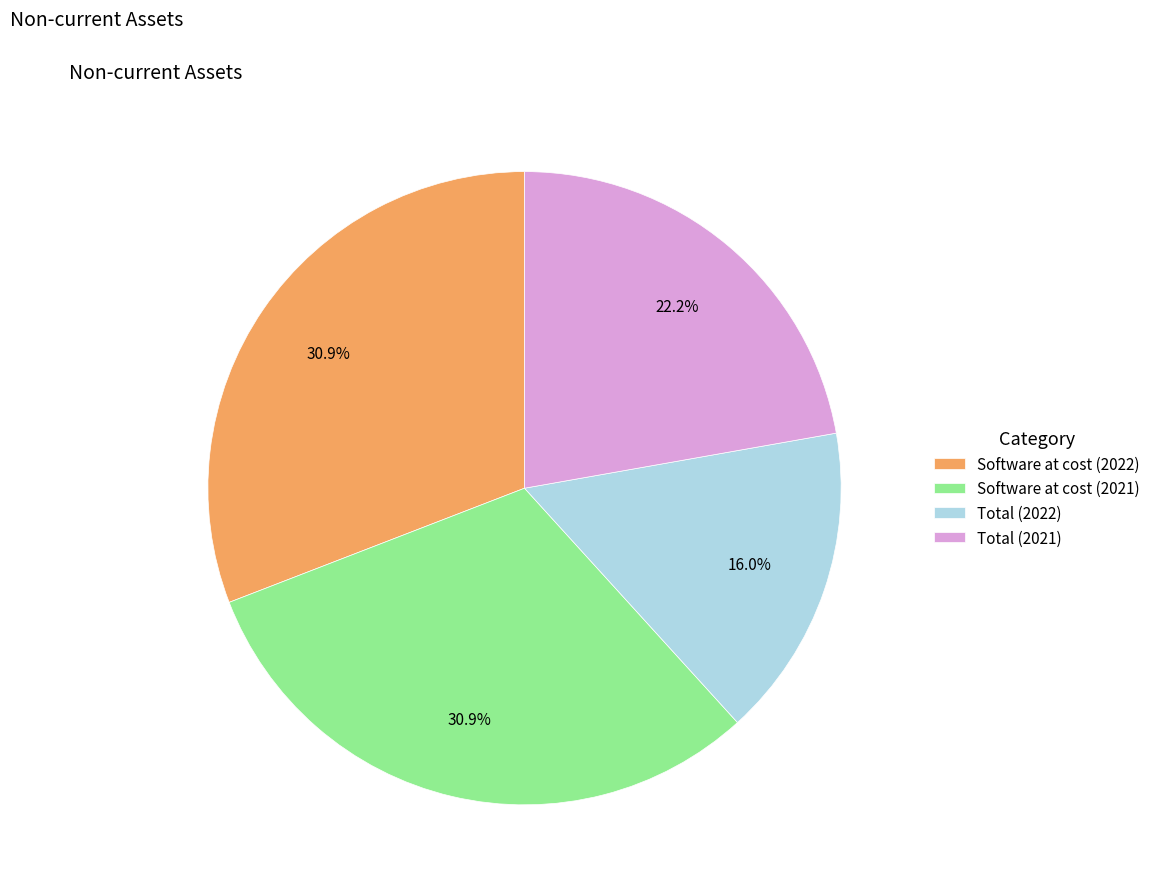

Does Total (2022) represent more than half of the total?

No